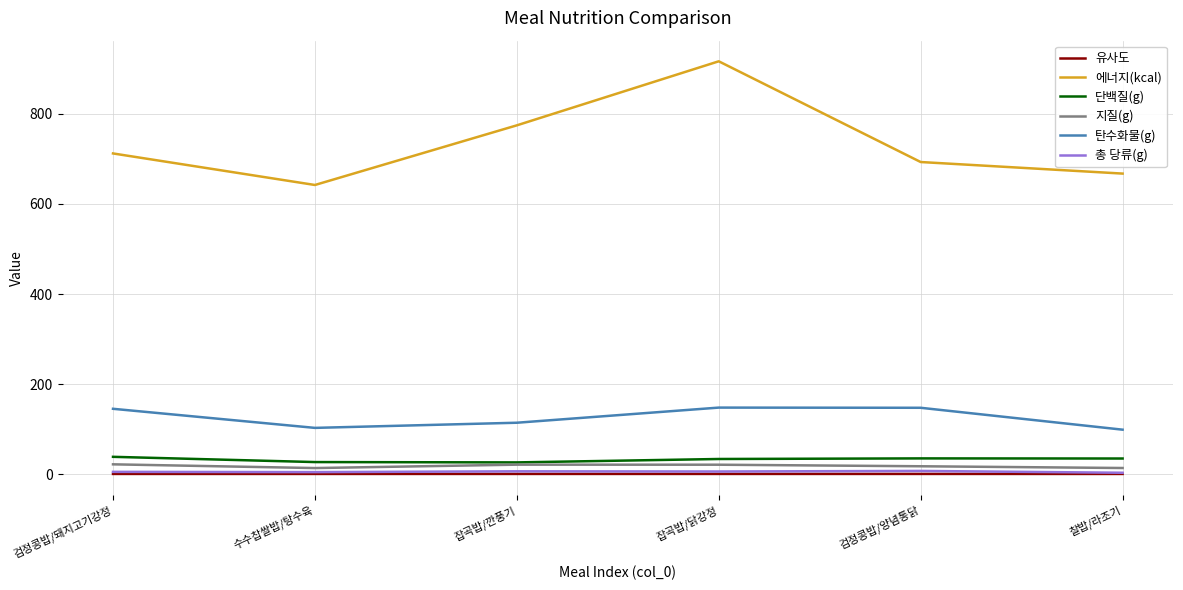

Is this an area chart (filled region under the line)?

No